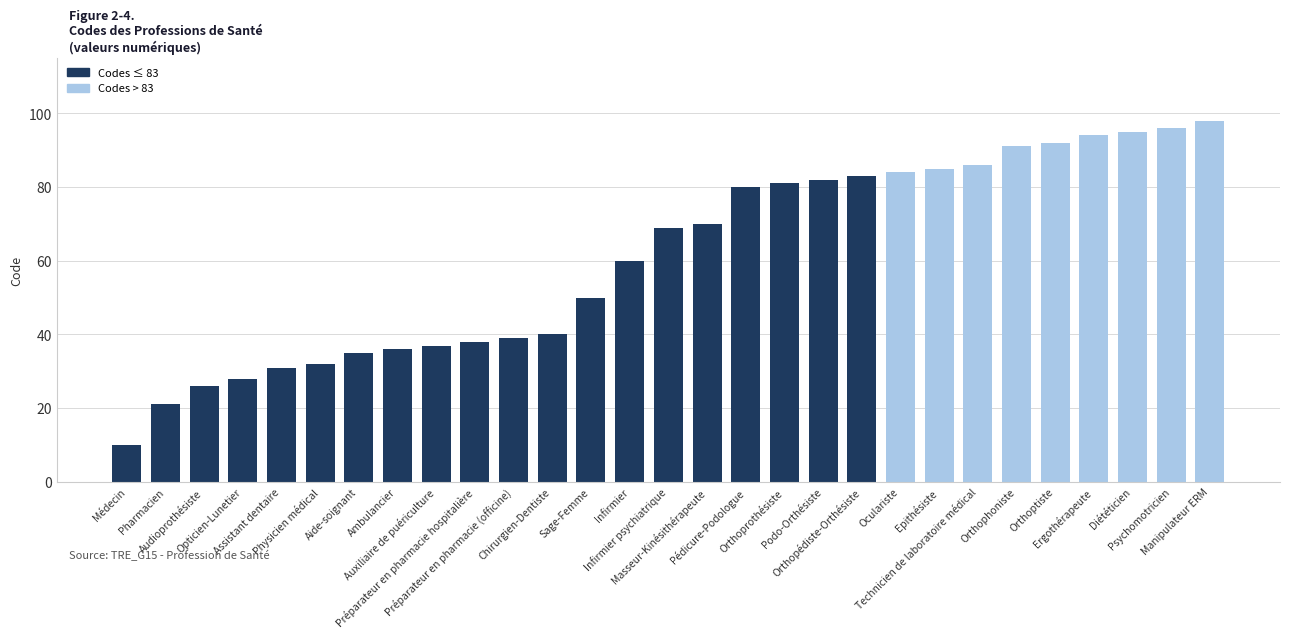

What is the difference between the maximum and minimum values?

88